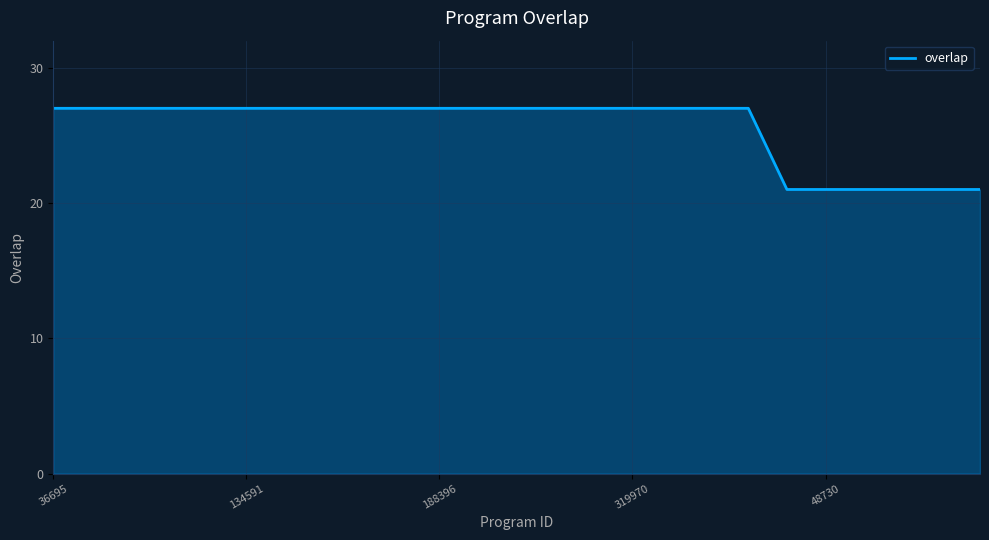

What is the greatest value displayed?

27